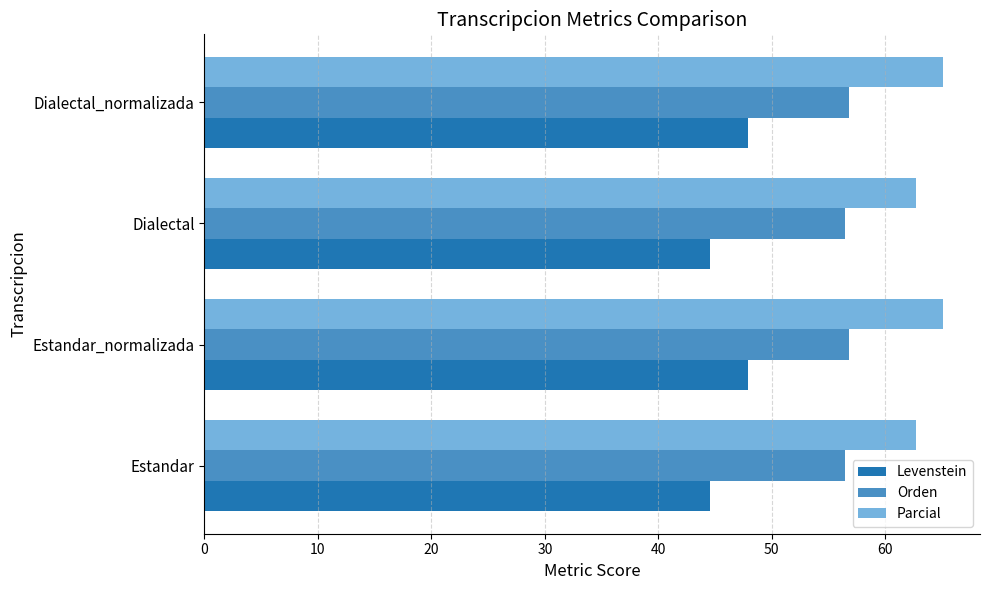

Count the number of data series in this chart.

3